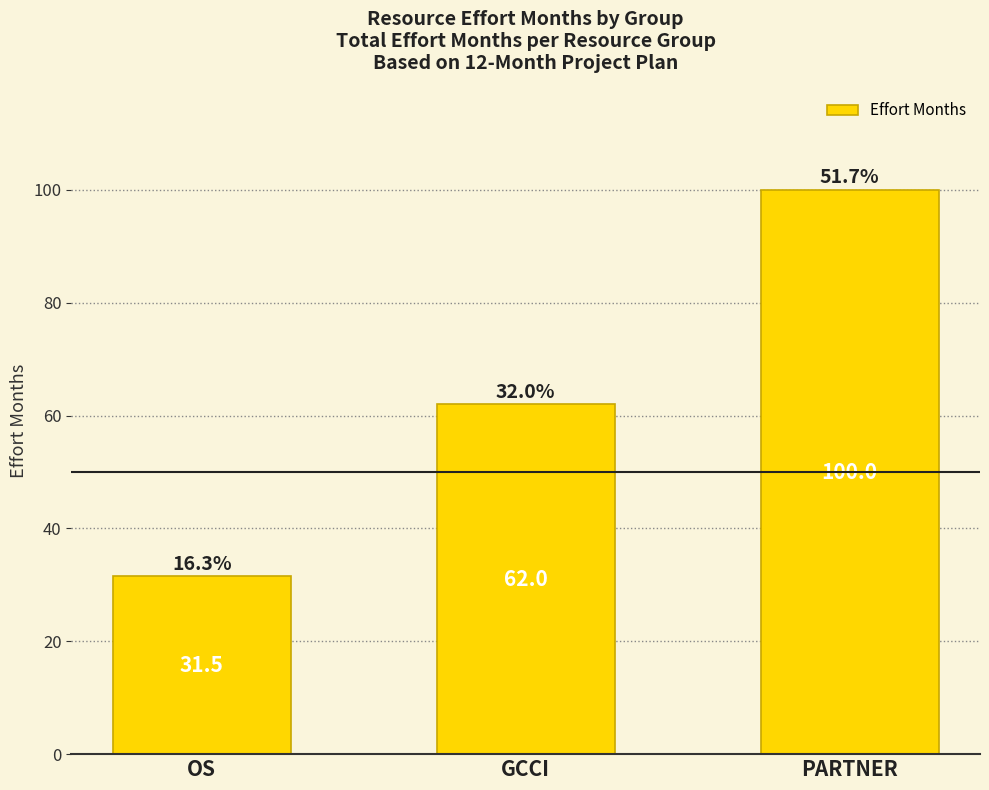

Which category has the lowest value across all series?

OS